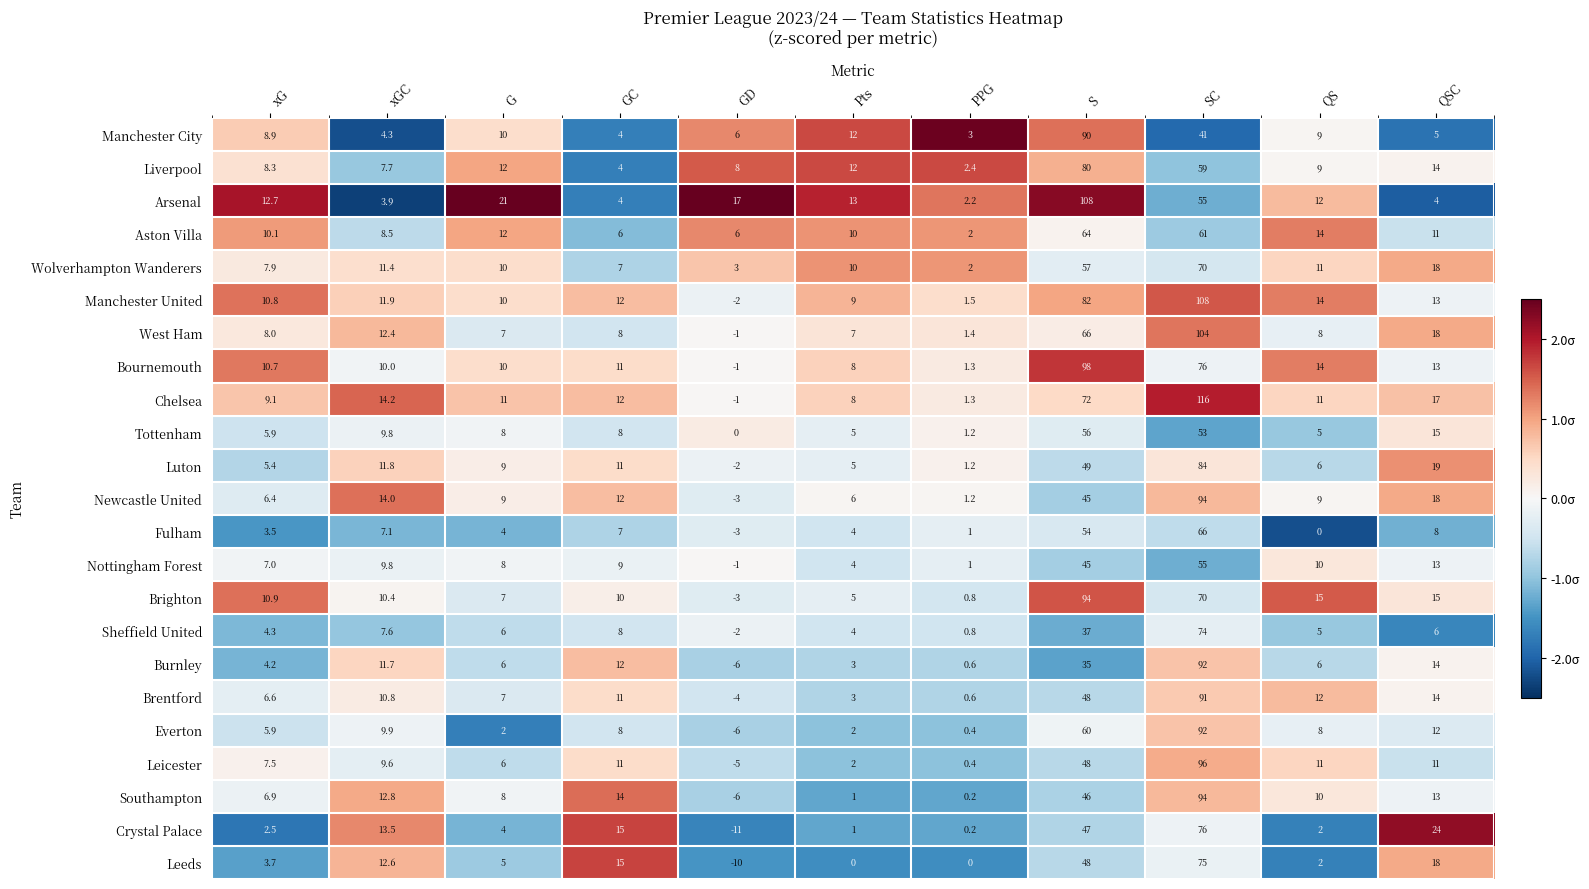

What is the average value of the Brighton series?

21.4